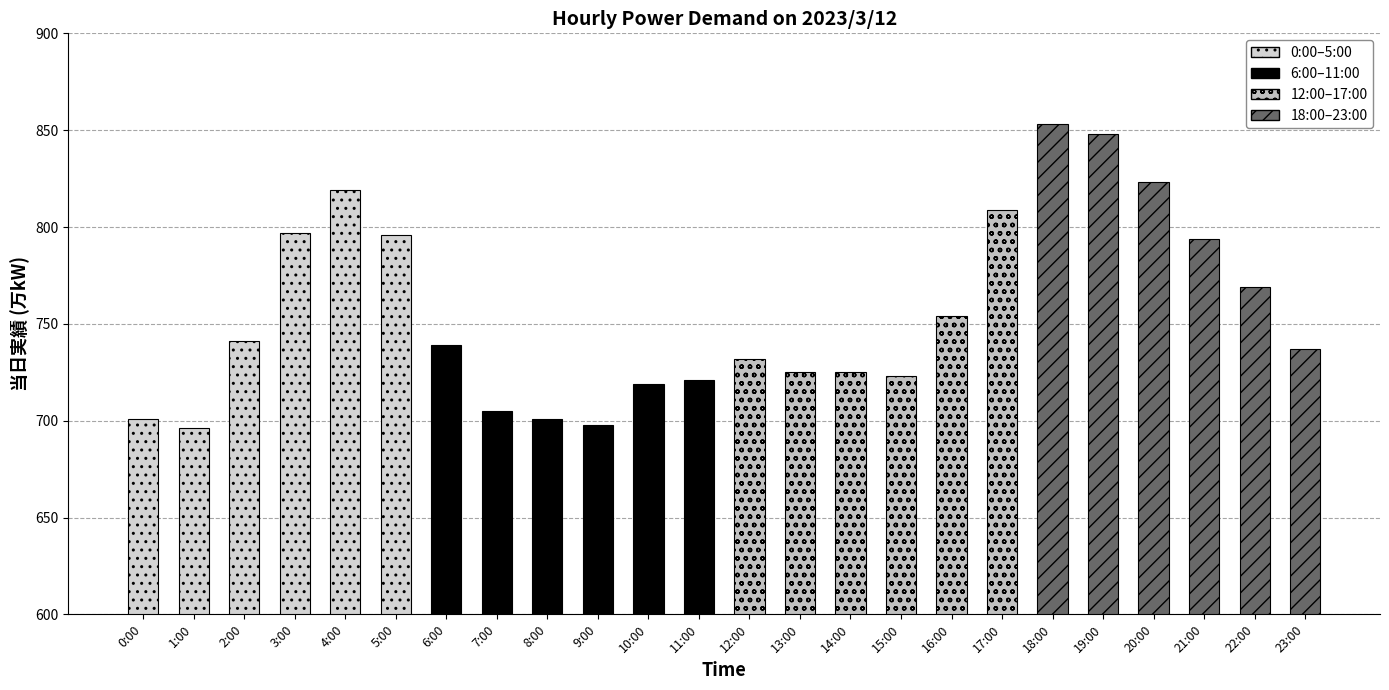

What are all the series names shown in the legend?

0:00-5:00, 6:00-11:00, 12:00-17:00, 18:00-23:00